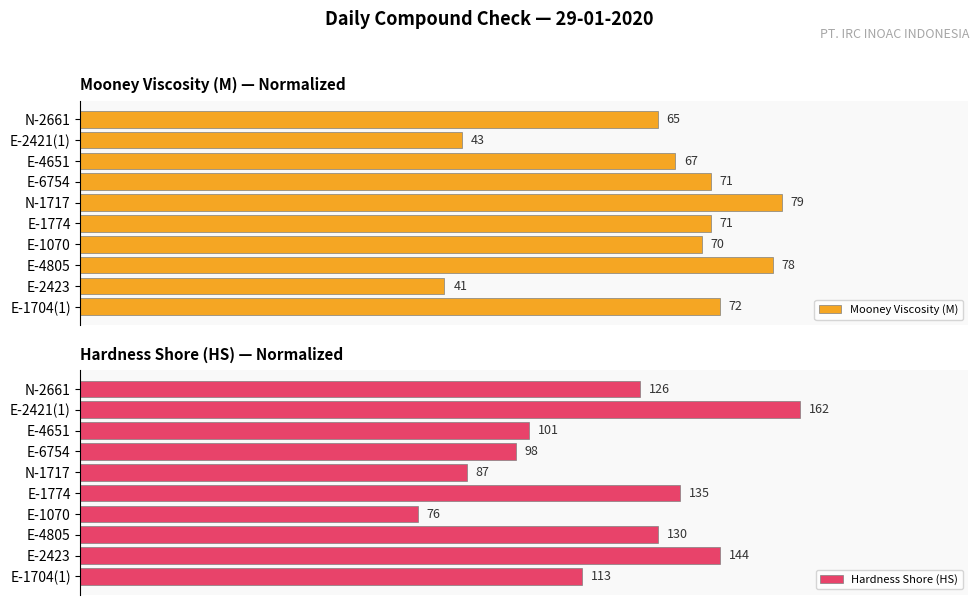

Which category has the highest value in the Mooney Viscosity (M) series?

N-1717